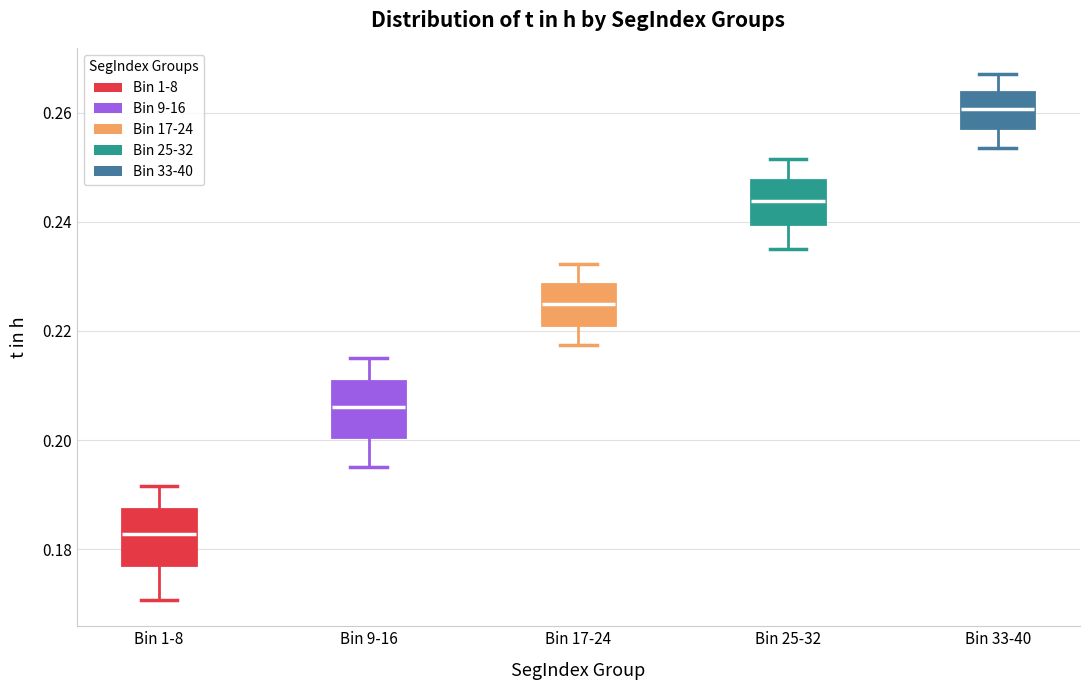

Reading left to right, transcribe this box plot: for each box, give where its median line is, the range the box spans, and where its two whiskers end, as read against the y-axis. The values are not printed on the chart, so give them approximately, as read against the axis.

Bin 1-8: median 0.182, box 0.178 to 0.188, whiskers 0.170 to 0.192
Bin 9-16: median 0.206, box 0.200 to 0.210, whiskers 0.196 to 0.216
Bin 17-24: median 0.224, box 0.222 to 0.228, whiskers 0.218 to 0.232
Bin 25-32: median 0.244, box 0.240 to 0.248, whiskers 0.234 to 0.252
Bin 33-40: median 0.260, box 0.258 to 0.264, whiskers 0.254 to 0.268